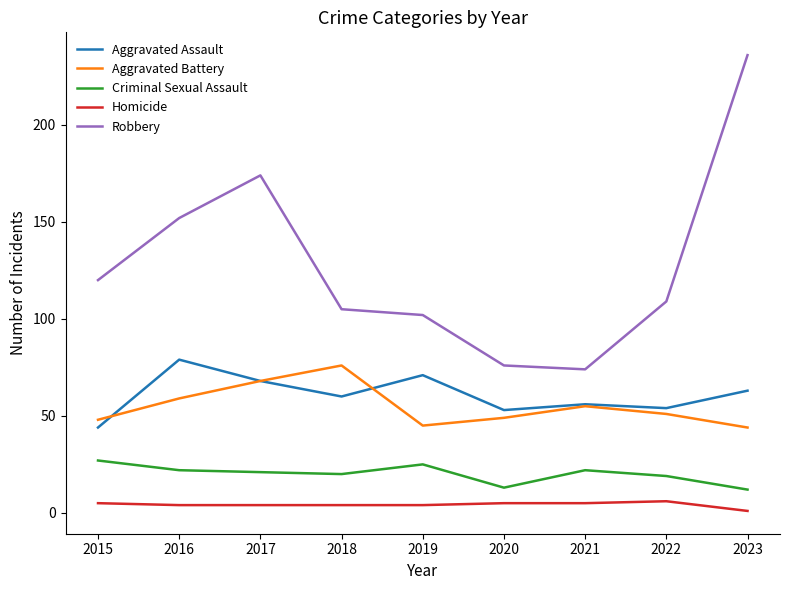

At how many categories does at least one series exceed 224?

1